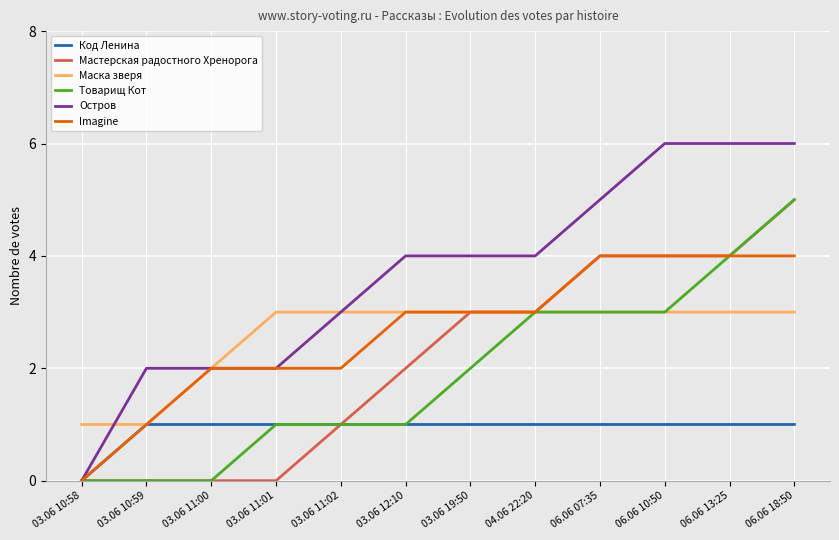

Where is Маска зверя nearest to the value 2?

03.06 11:00